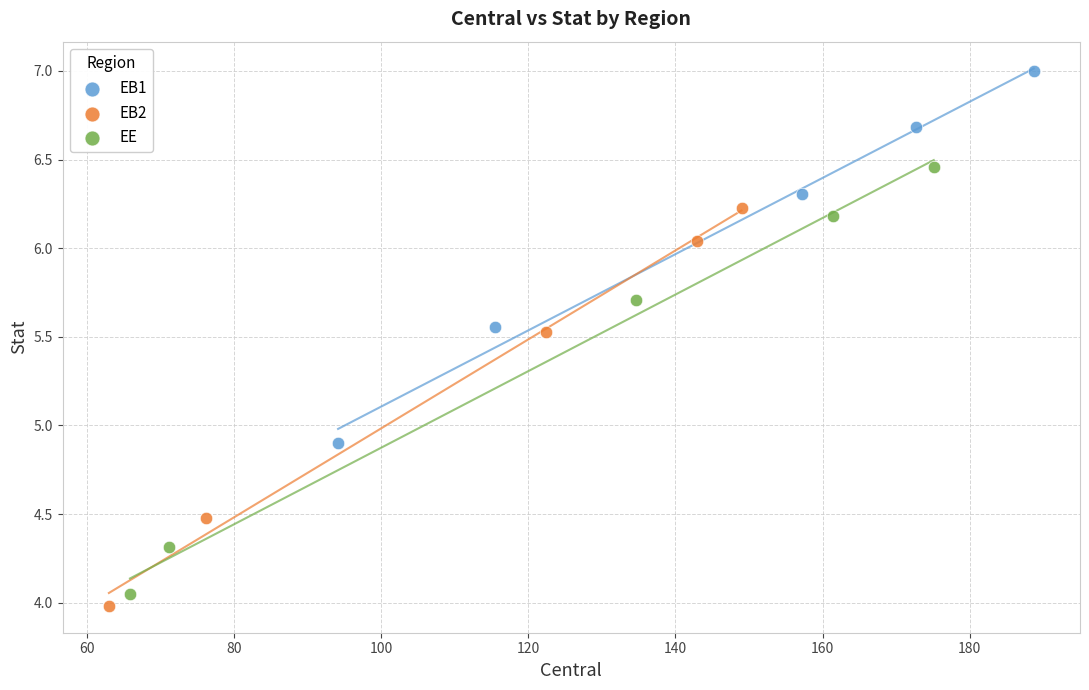

Which series reaches the minimum Y coordinate?

EB2